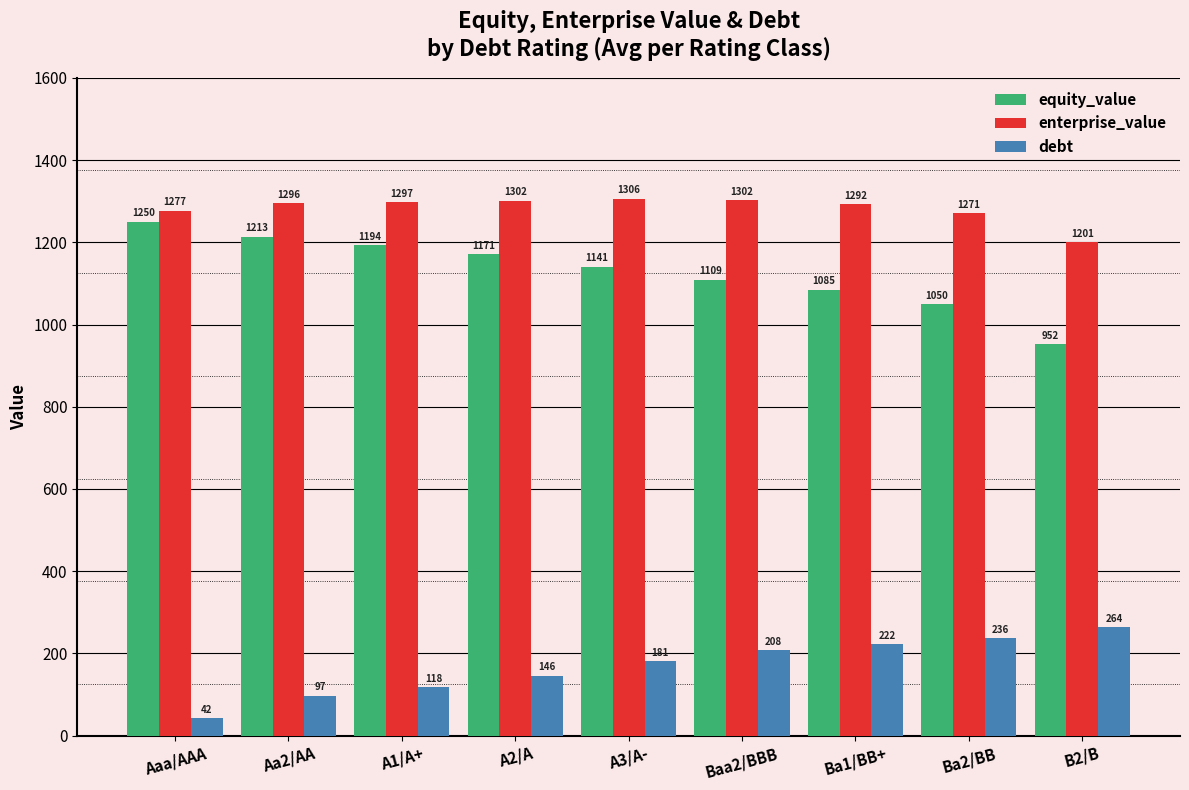

How many bars are there in each group?

3